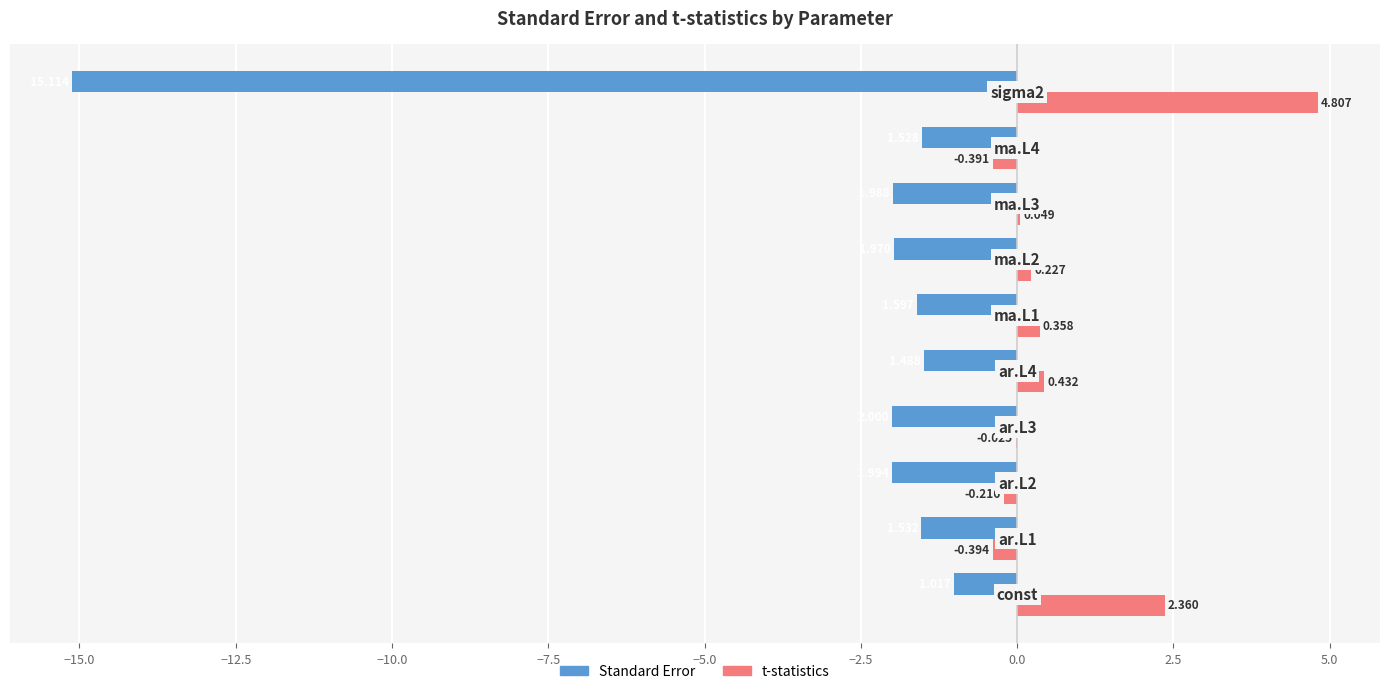

What is the minimum value for Standard Error?

-15.1